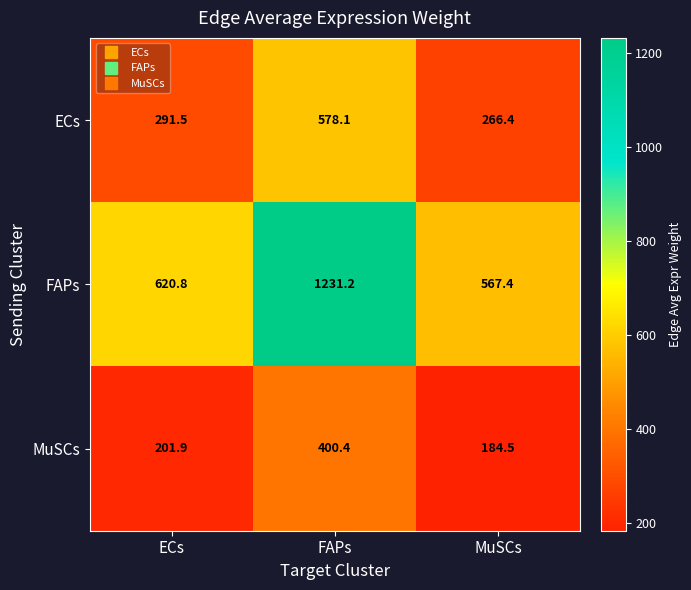

What value does the MuSCs series have at MuSCs?

184.5